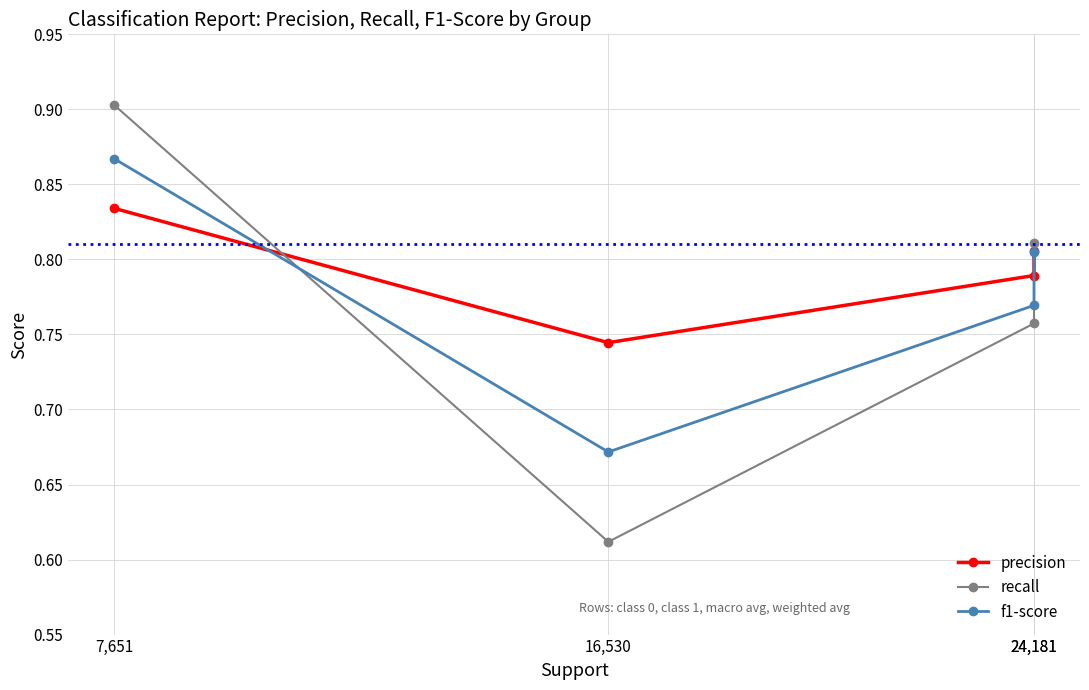

Where is the first local minimum for recall?

16,530